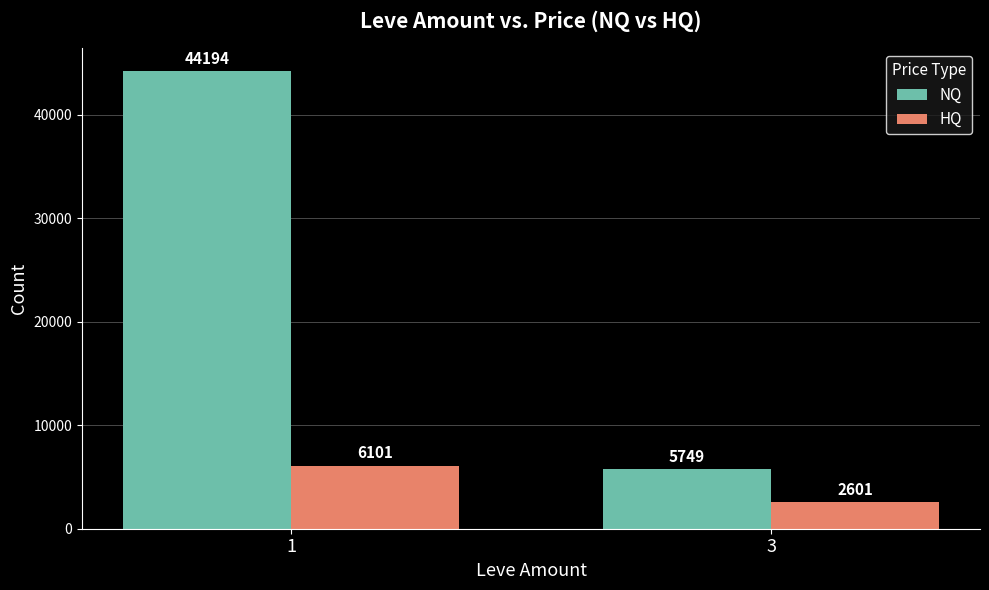

What is the sum of the NQ values at 3 and 1?

49943